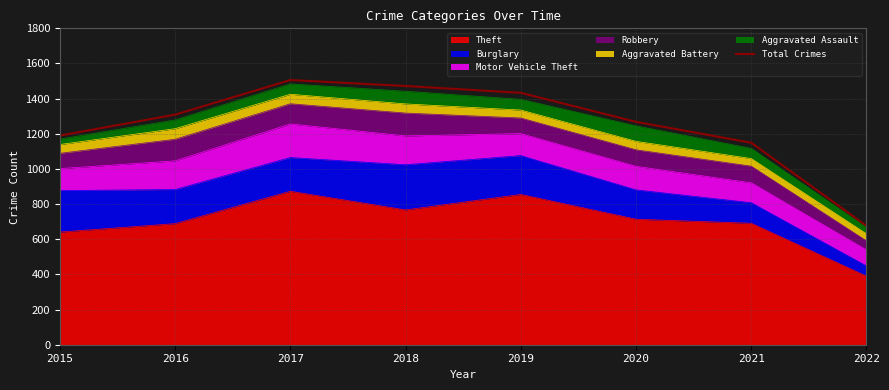

List the labels in order of value, largest first.

2017, 2018, 2019, 2016, 2020, 2015, 2021, 2022